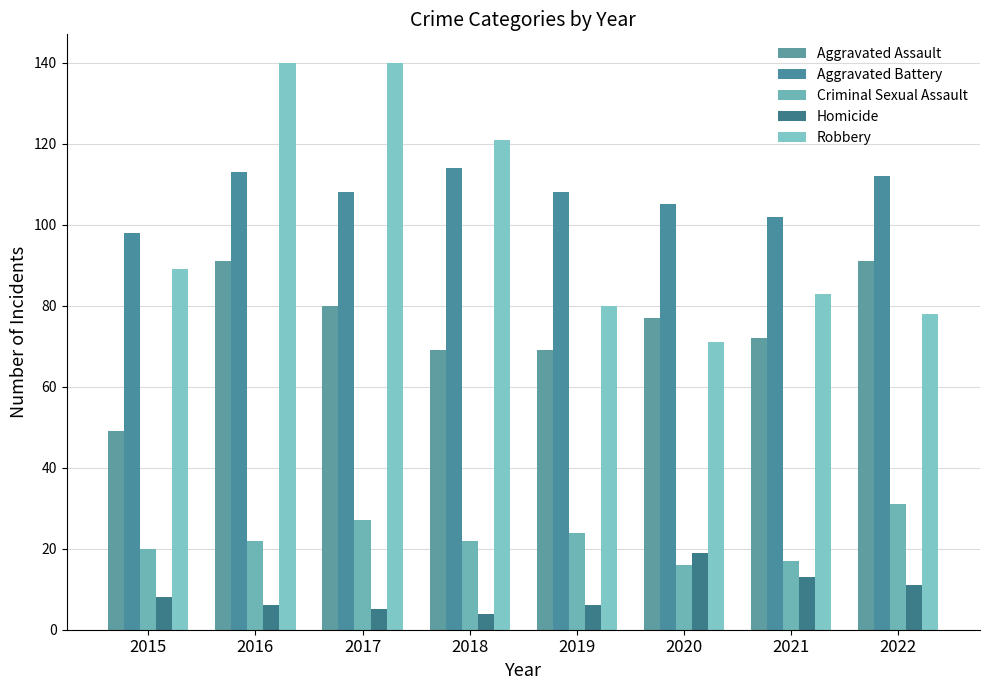

Are the bars grouped side by side (vs. stacked)?

Yes